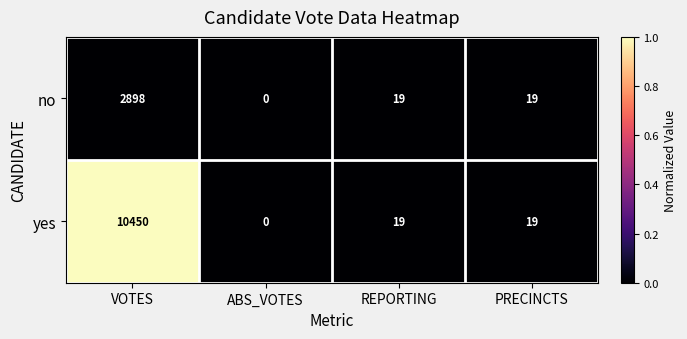

How many distinct data groups are displayed?

2